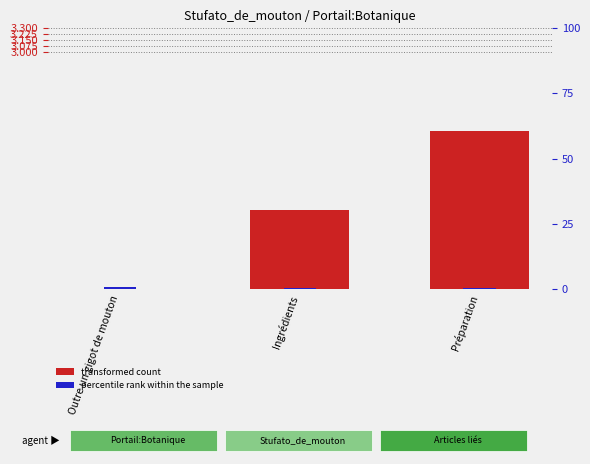

How many positive values does the transformed count series have?

2